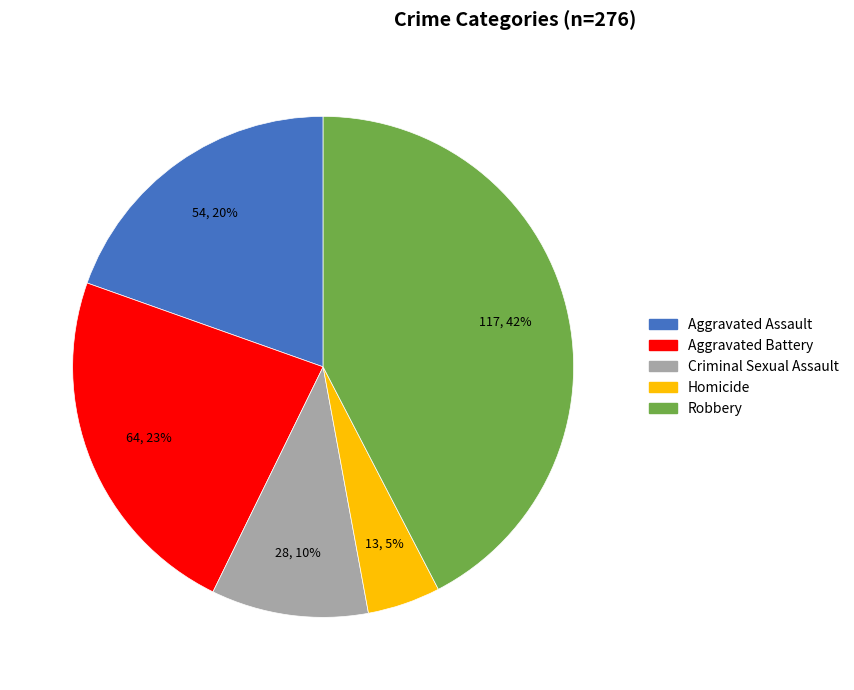

Is Robbery the majority of the pie?

No